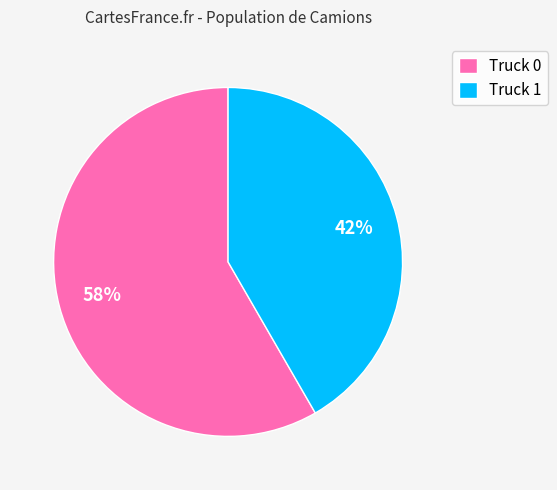

To the nearest percent, what percentage of the pie is Truck 0?

58%